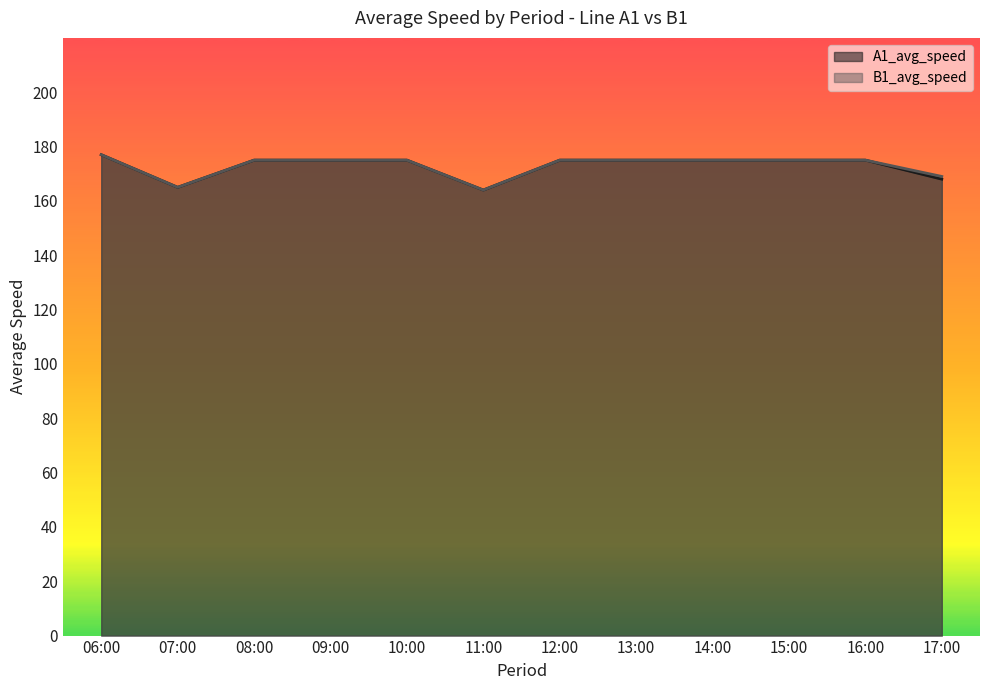

How many data points in A1_avg_speed are above 175?

1